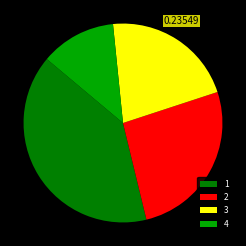

Is 1 the majority of the pie?

No